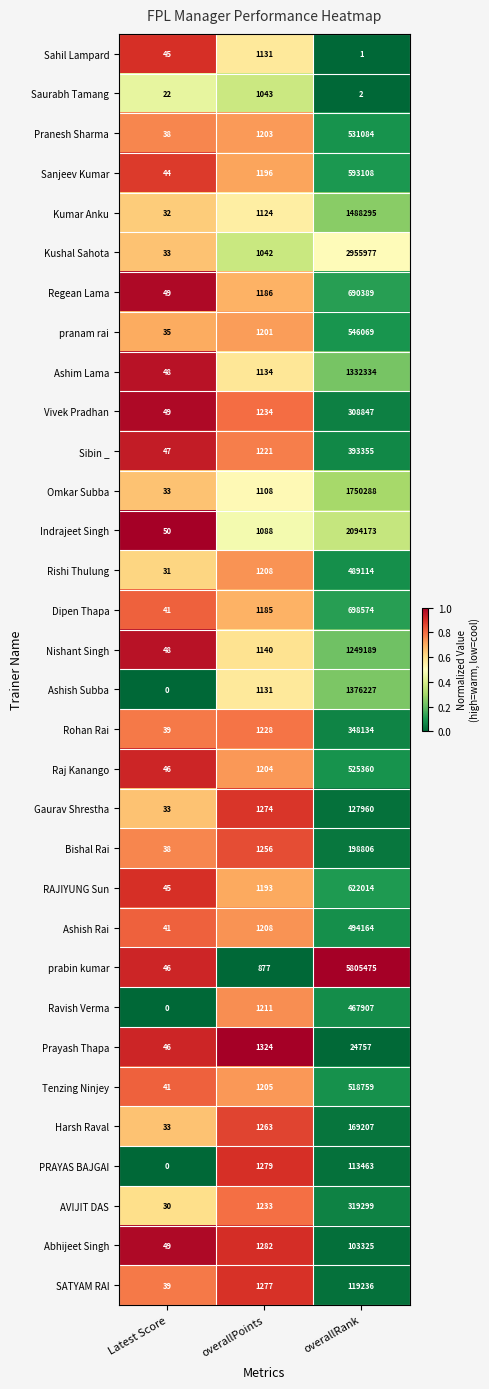

True or false: Vivek Pradhan has a value of 29 at Latest Score.

False